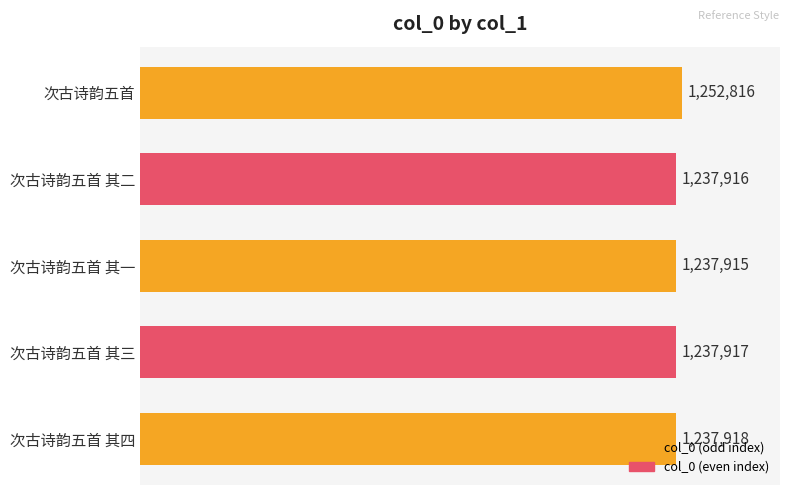

What is the greatest value displayed?

1252816